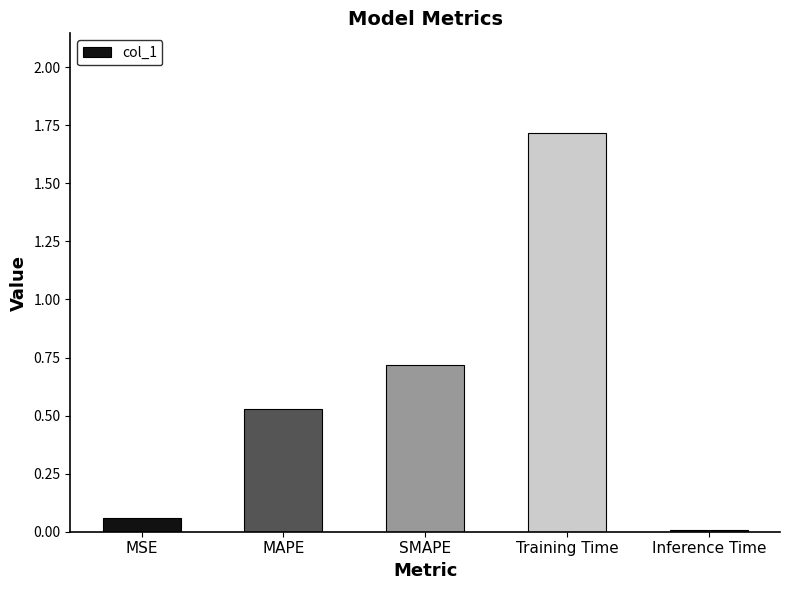

The value at Training Time is 3.0. True or false?

False